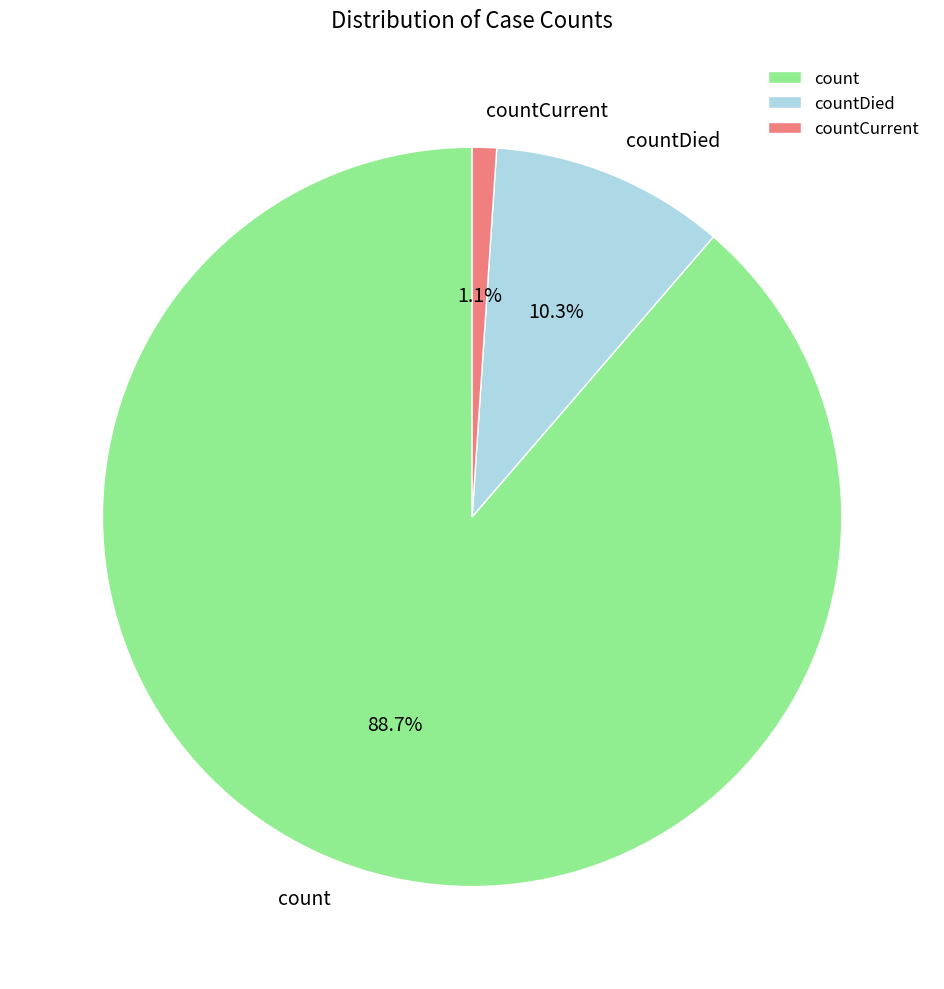

Count the number of slices in the pie.

3